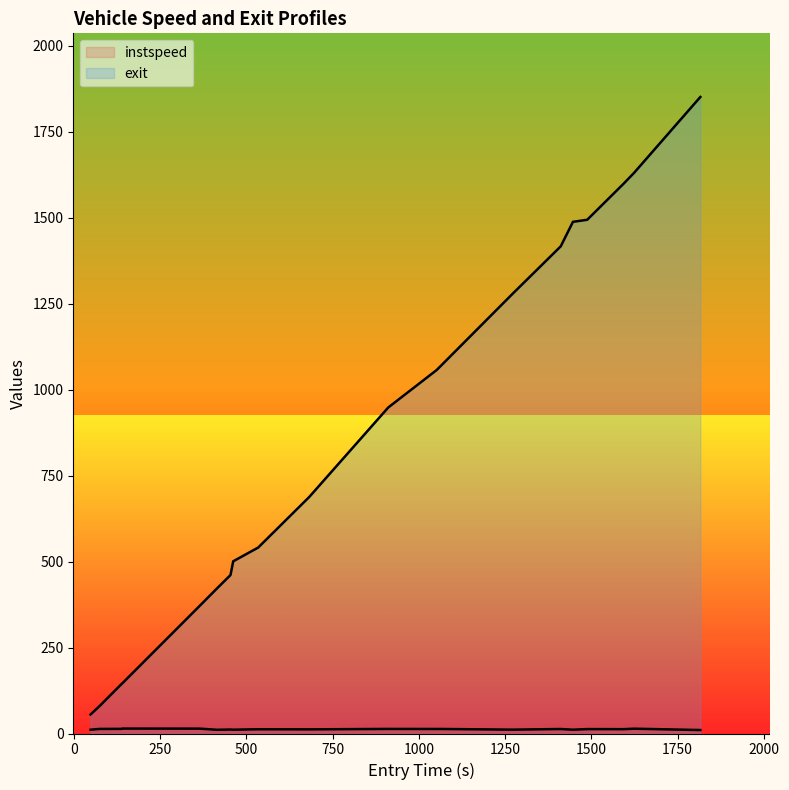

List the series in order of their peak value, lowest first.

instspeed, exit